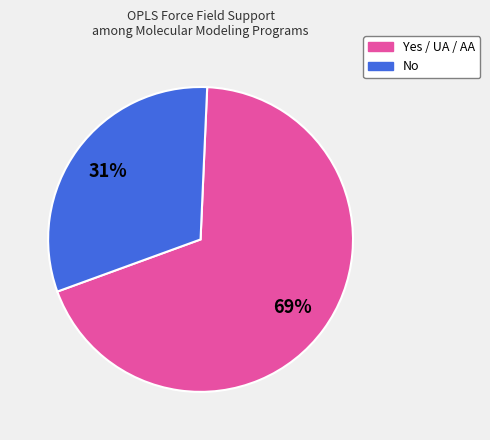

The No slice represents 24% of the pie. True or false?

False